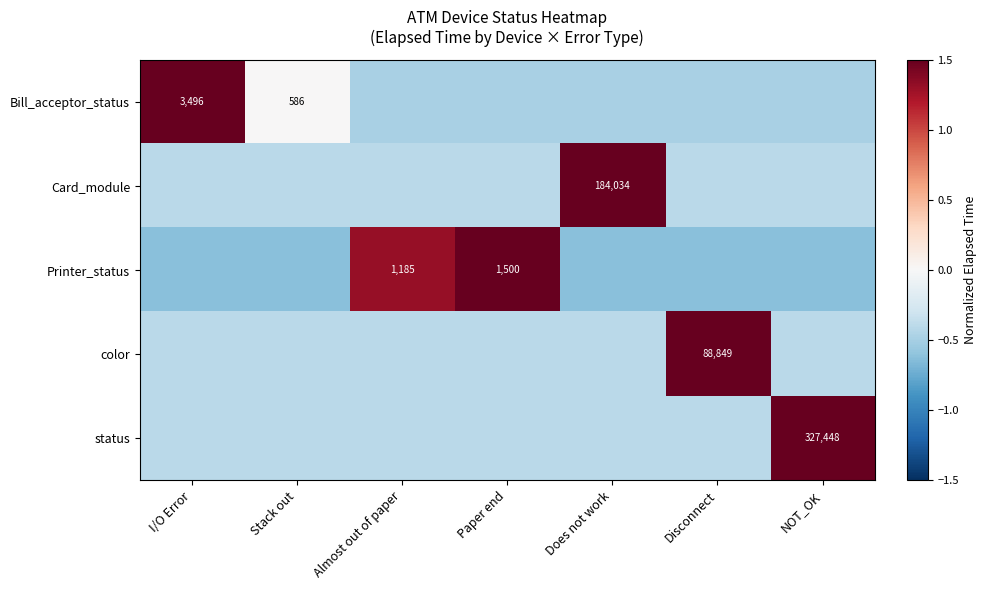

Which category has the lowest value across all series?

I/O Error